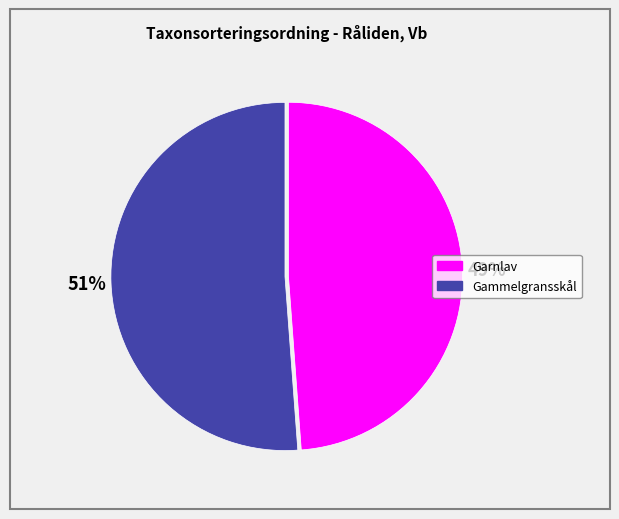

To the nearest percent, what is the average slice percentage?

50%